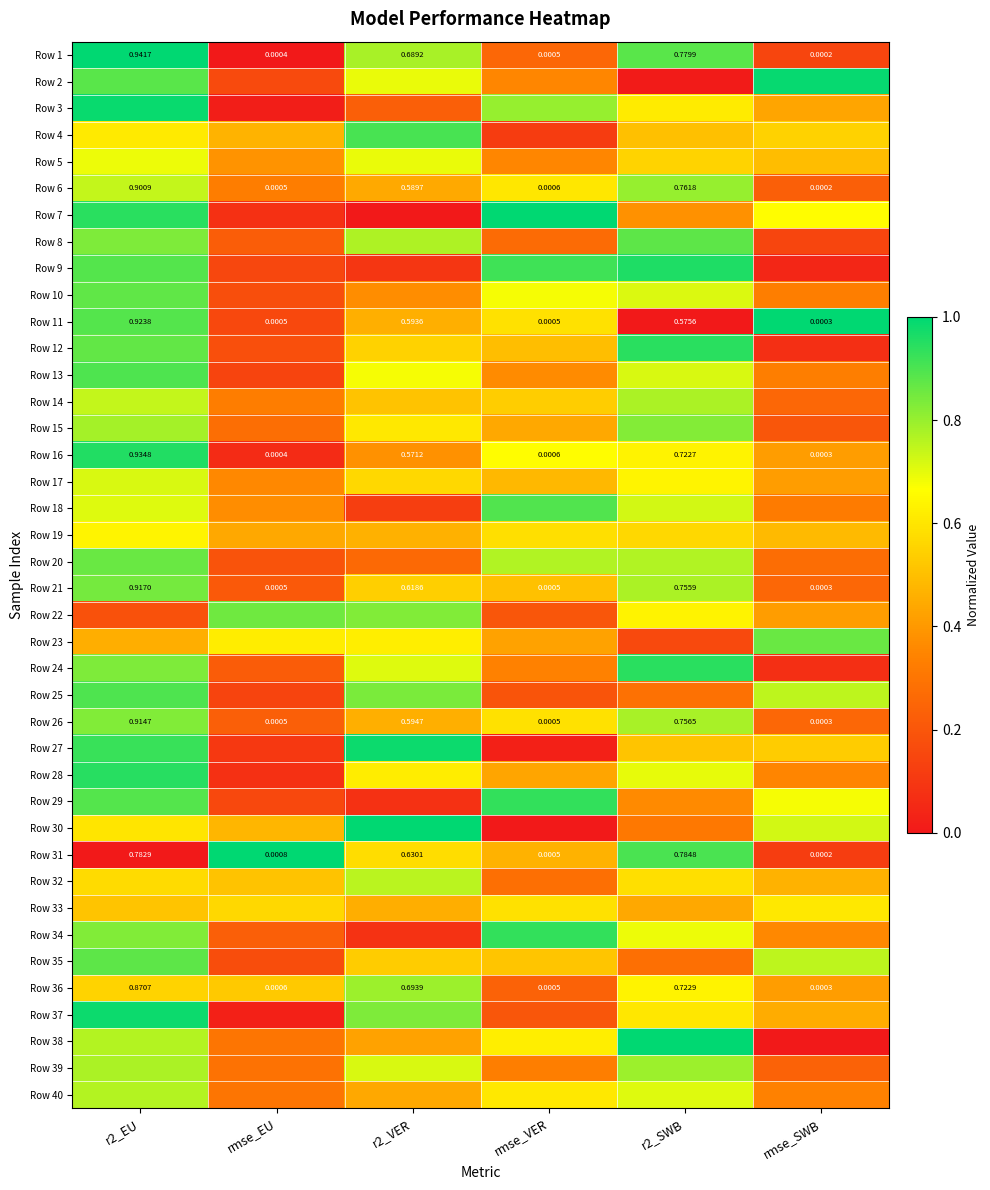

Where is Row 16 nearest to the value 0?

rmse_SWB